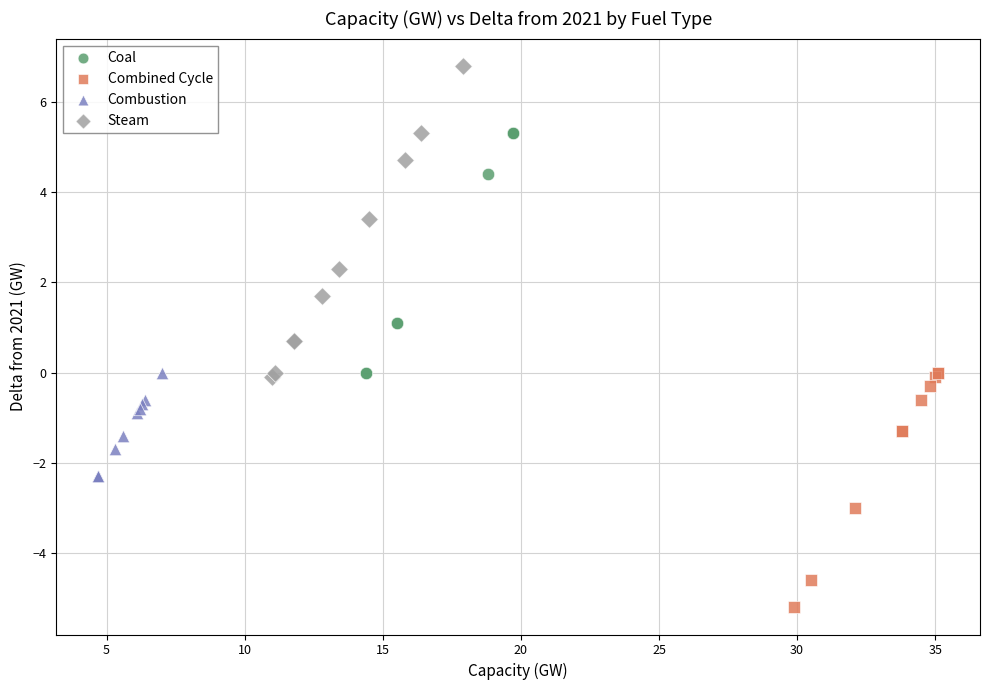

Which series has the largest Y range (max minus min)?

Steam